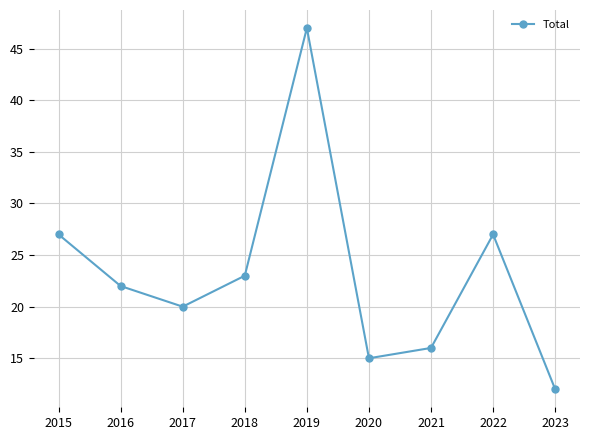

How many lines are shown in the chart?

1